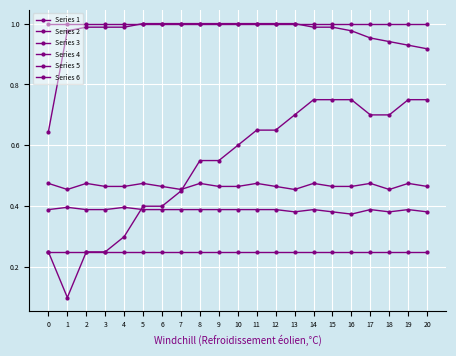

How many categories are shown in the chart?

21